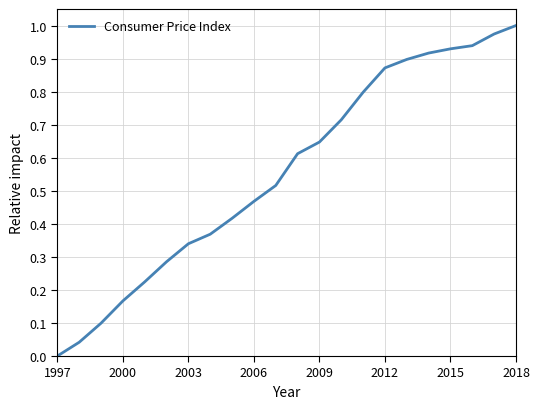

Does the chart display data point markers on the line(s)?

No